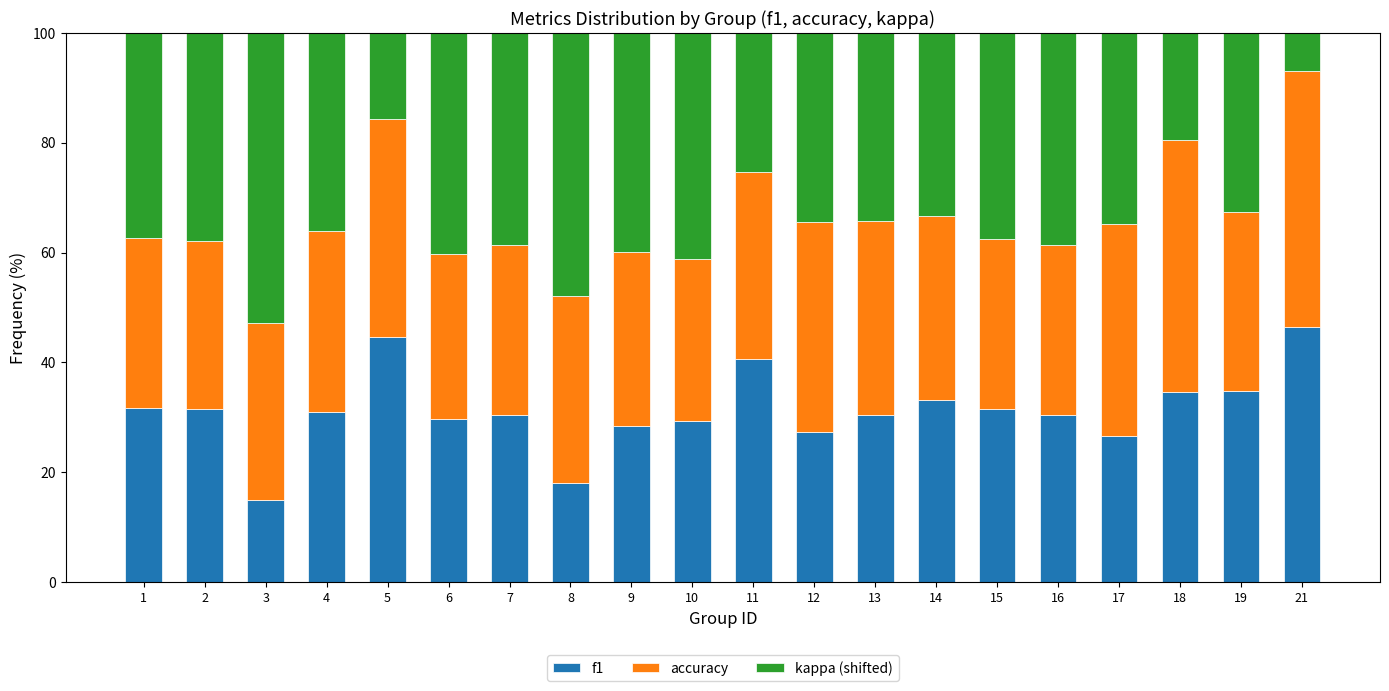

What is the value of the f1 bar at the 17th from the left?

26.6